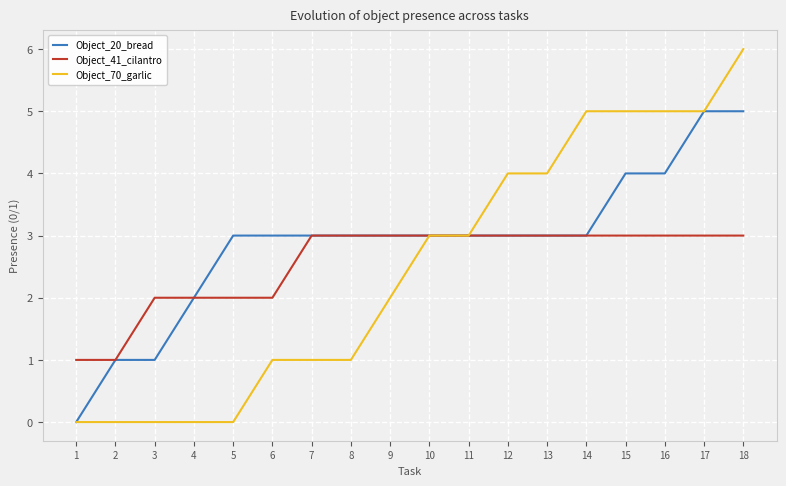

Read the Object_20_bread value at 18.

5